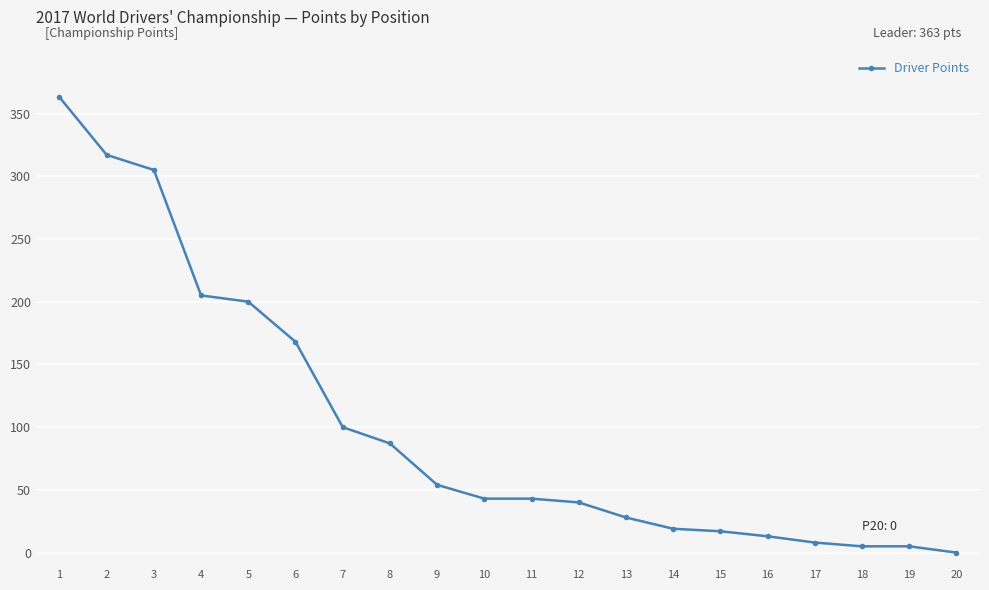

What is the change in value from 12 to 13?

-12